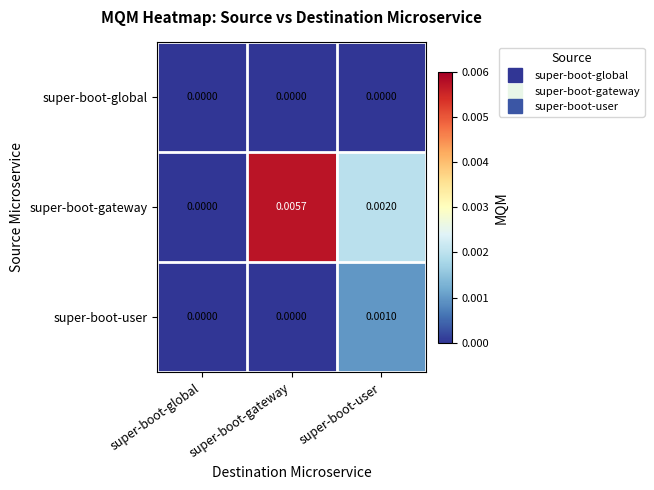

Which series has the largest total across all categories?

super-boot-gateway